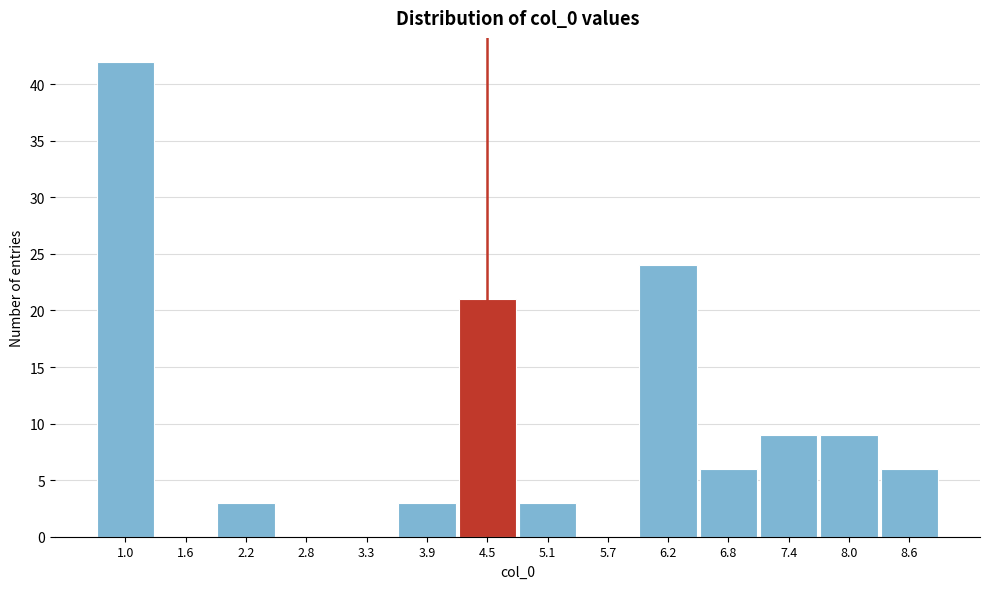

Reading right to left, list all the values displayed in this chart.

8.6=6	8.0=9	7.4=9	6.8=6	6.2=24	5.7=0	5.1=3	4.5=21	3.9=3	3.3=0	2.8=0	2.2=3	1.6=0	1.0=42